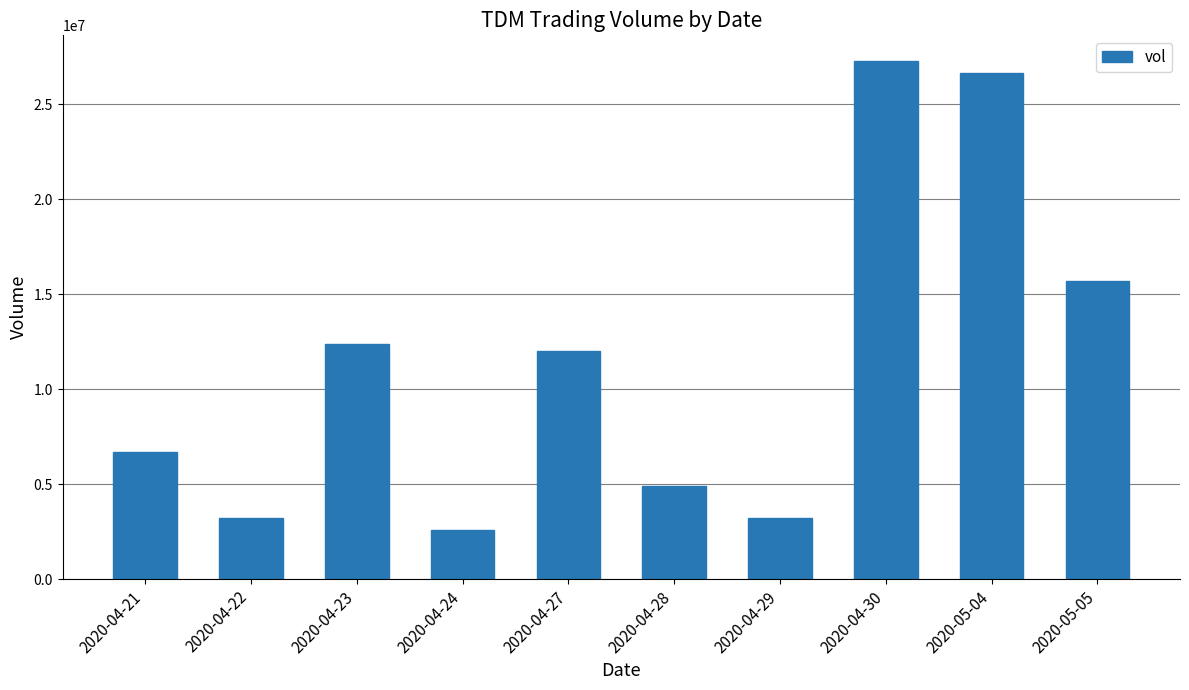

The chart shows a value of 40150303 at 2020-04-30. True or false?

False